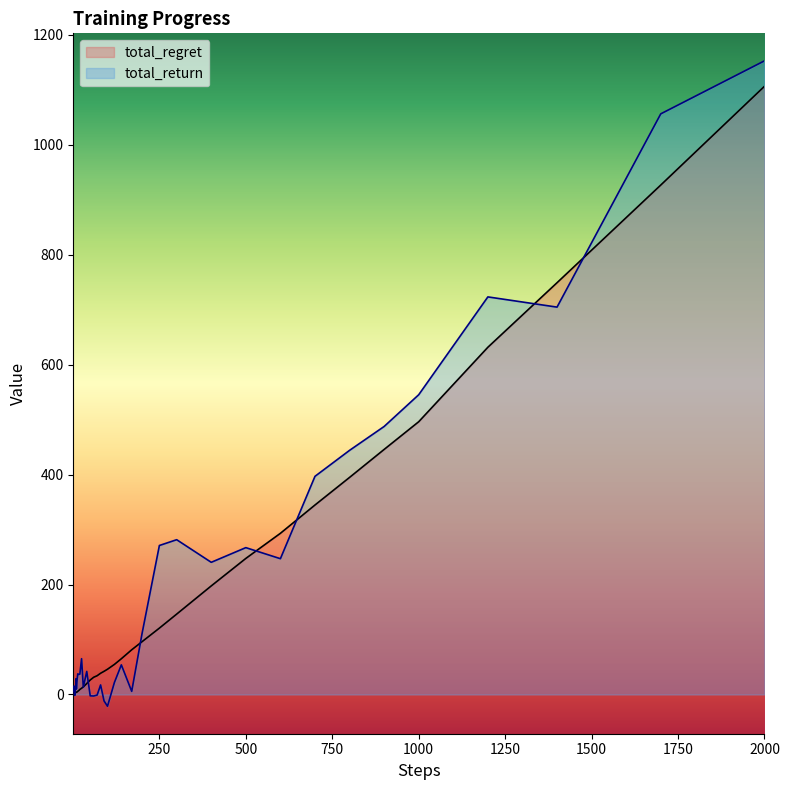

At which category does the chart reach its peak across all series?

2000